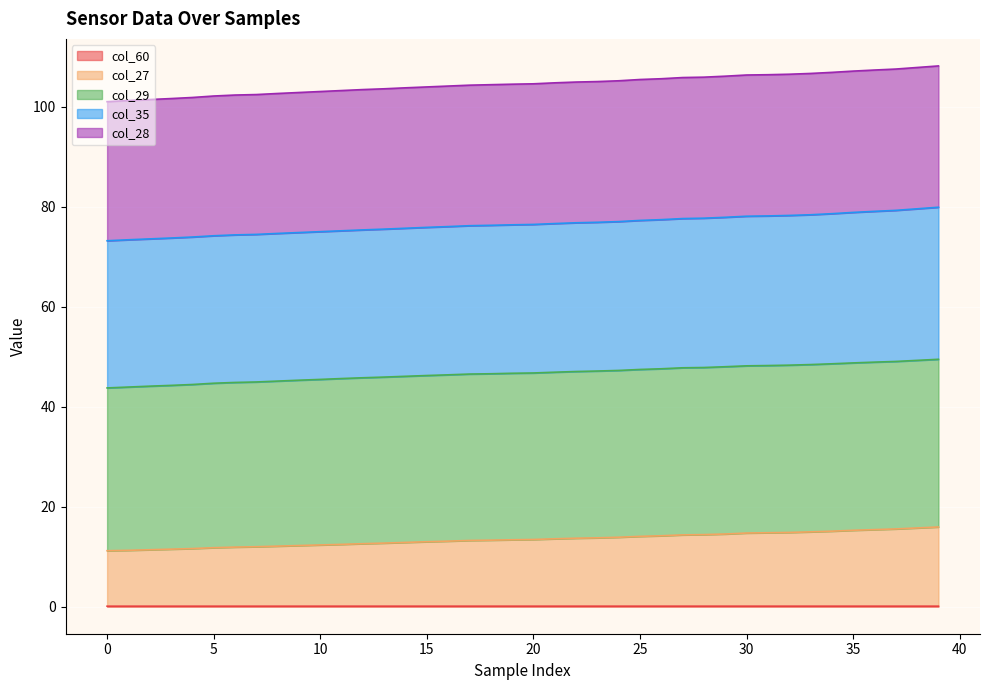

Is it true that col_28 equals 18.0 at 0?

False